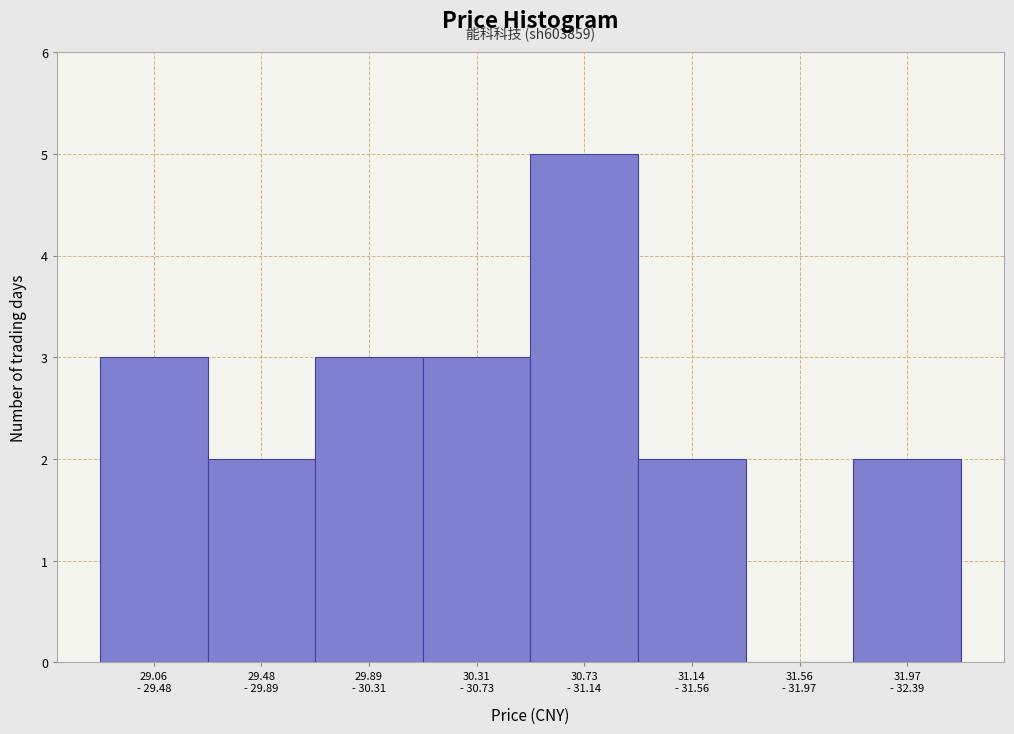

What is the maximum value shown in the chart?

5